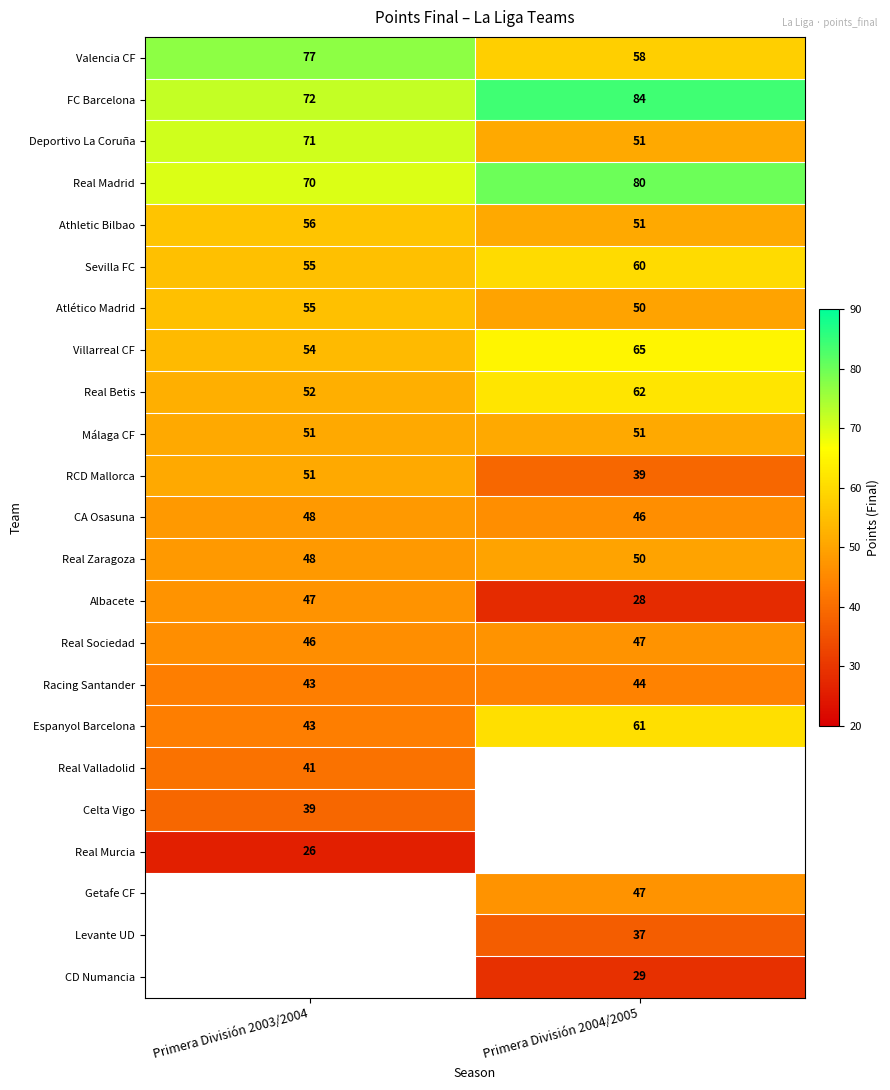

What is the sum of the CA Osasuna values at Primera División 2004/2005 and Primera División 2003/2004?

94